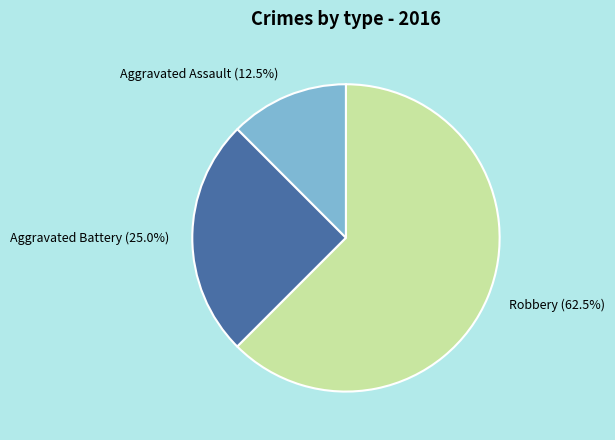

Is the sum of Aggravated Battery and Aggravated Assault greater than half?

No